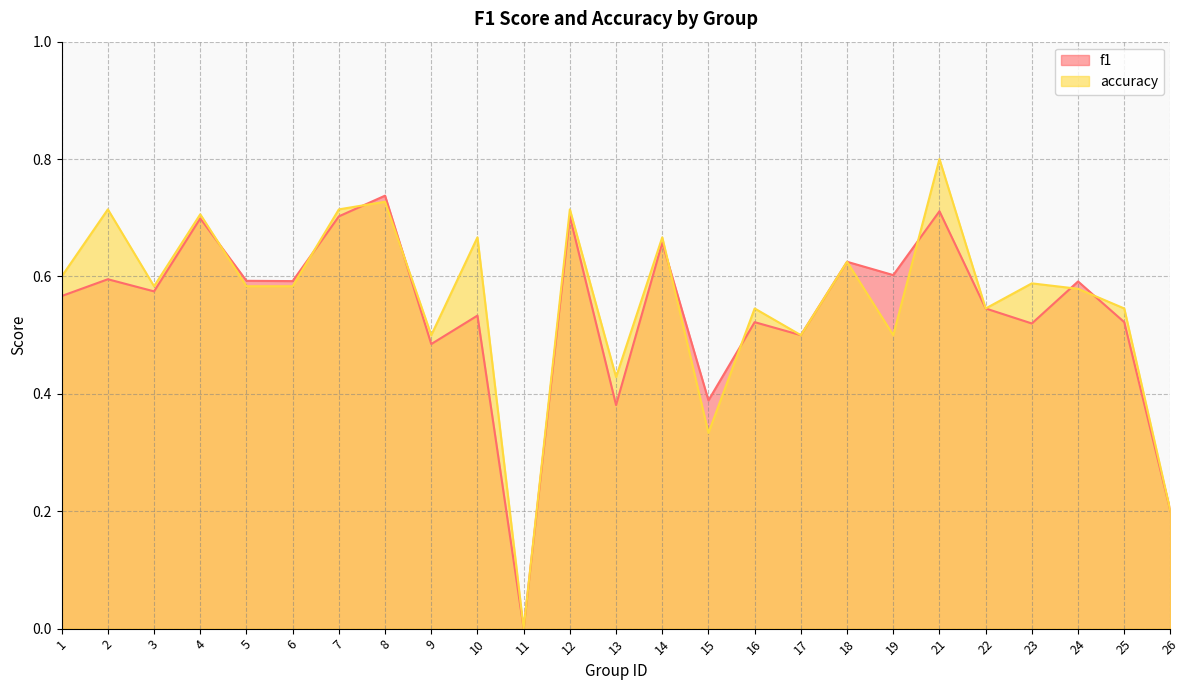

Rank the categories by accuracy value from highest to lowest.

21, 8, 2, 7, 12, 4, 10, 14, 18, 1, 23, 3, 5, 6, 24, 16, 22, 25, 9, 17, 19, 13, 15, 26, 11